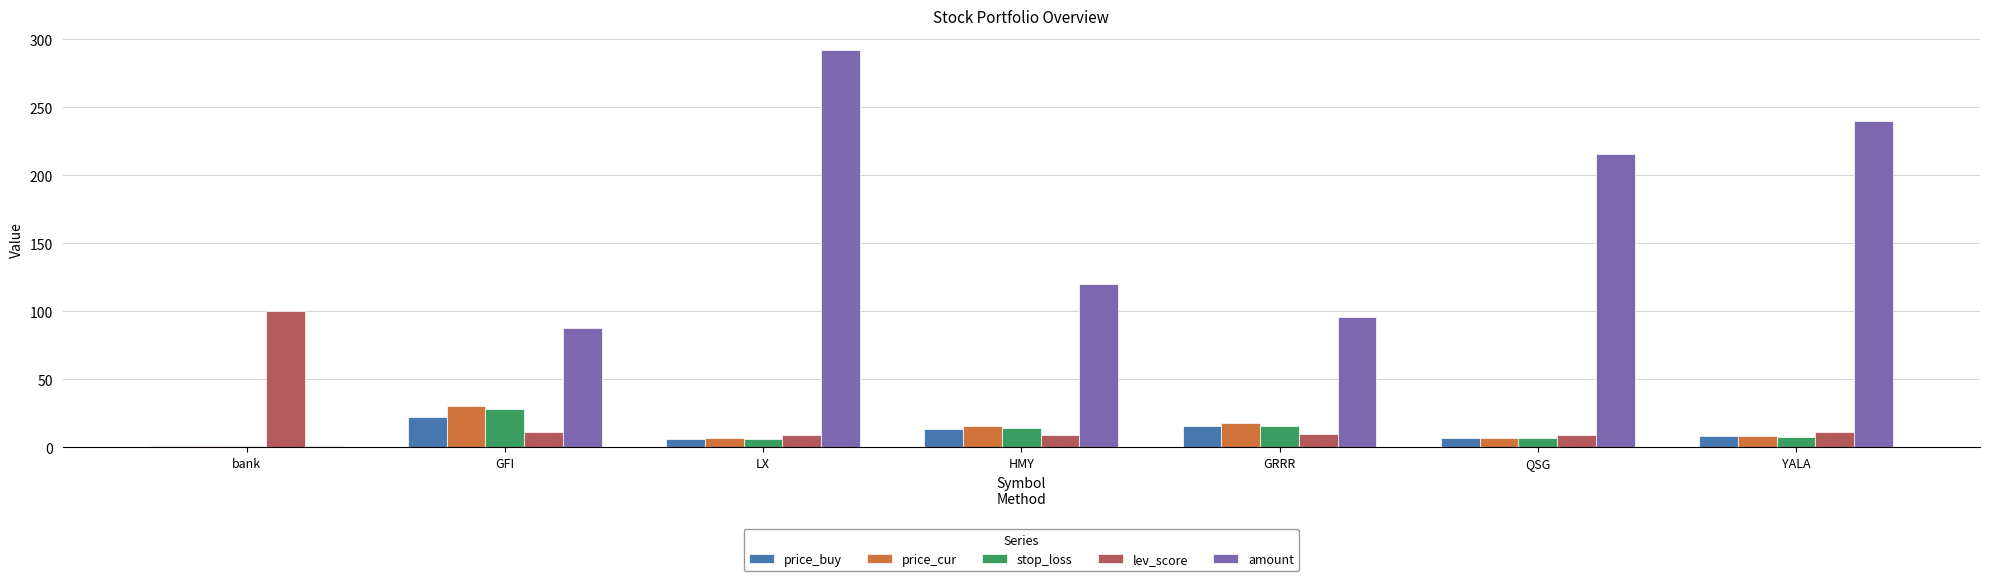

What is the spread (max minus min) of values at QSG?

209.3